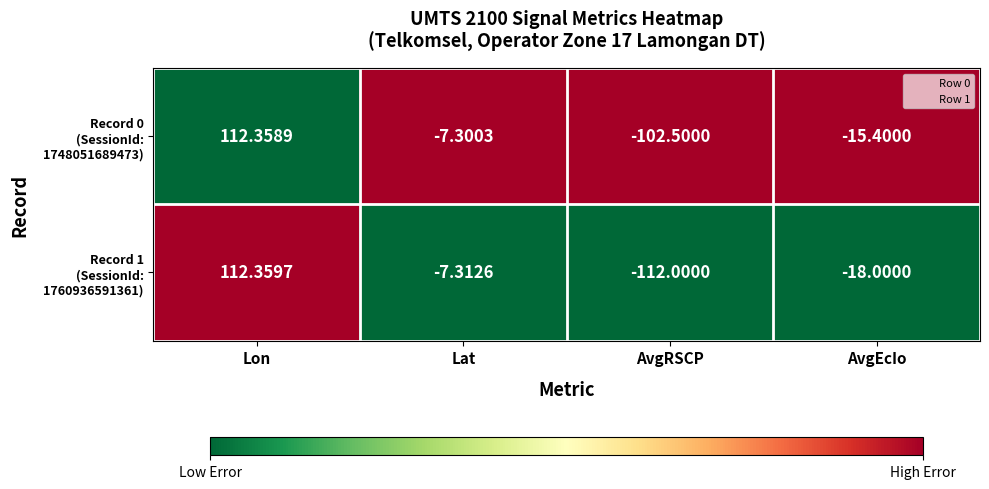

At how many categories does at least one series exceed 0?

1